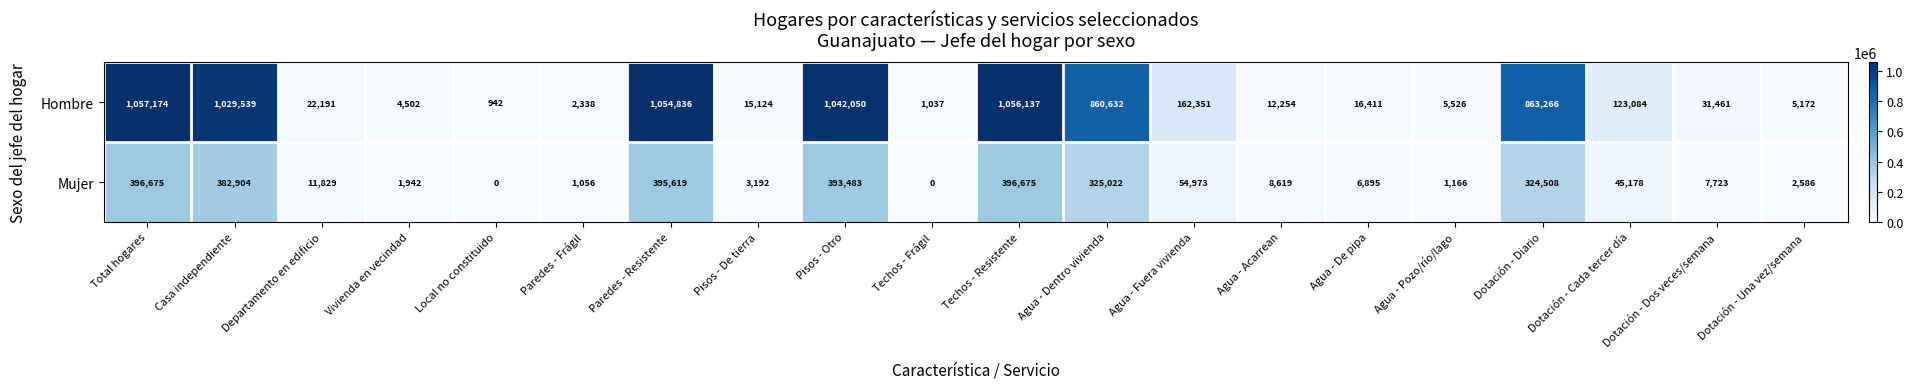

Rank the series by their average value, from lowest to highest.

Mujer, Hombre